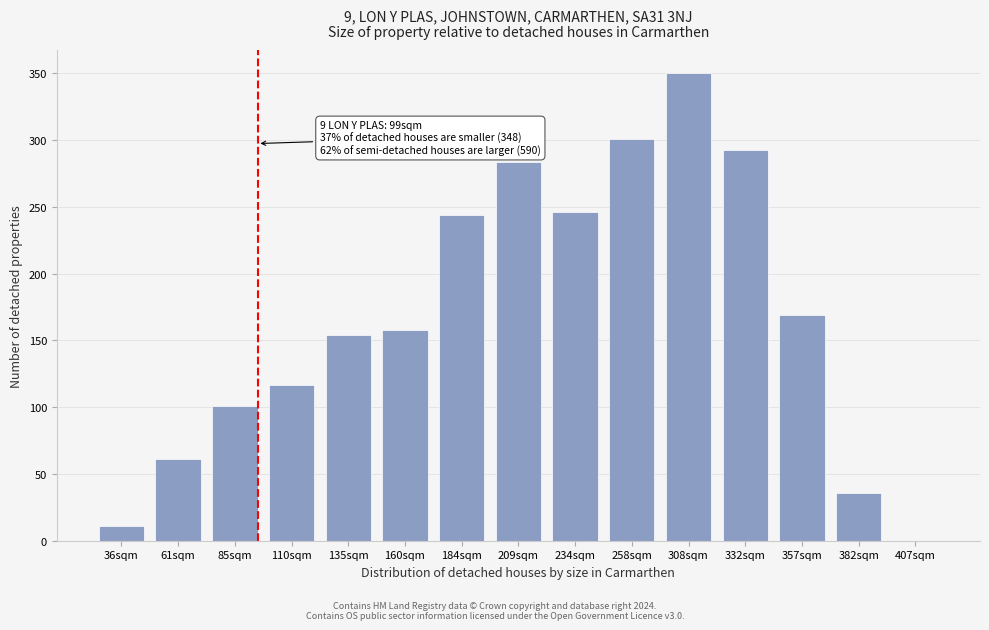

Reading left to right, list all the values displayed in this chart.

36sqm=11	61sqm=61	85sqm=101	110sqm=117	135sqm=154	160sqm=158	184sqm=244	209sqm=284	234sqm=246	258sqm=301	308sqm=350	332sqm=293	357sqm=169	382sqm=36	407sqm=0